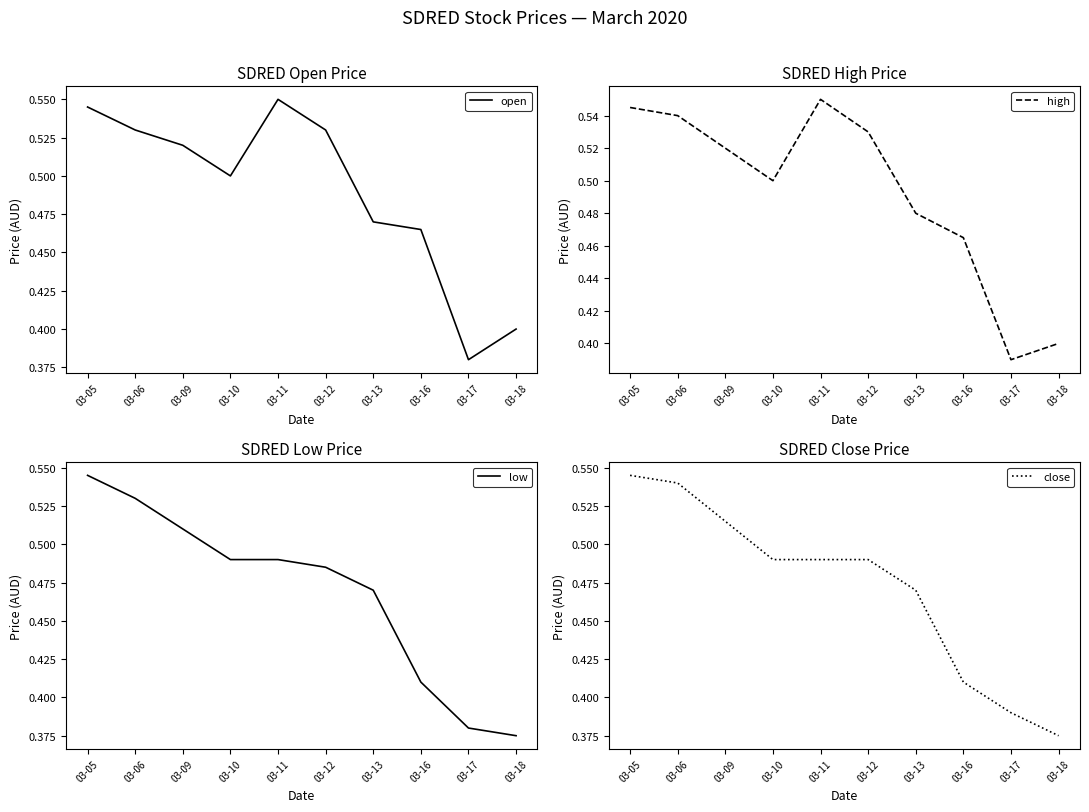

At how many categories does at least one series exceed 0?

10